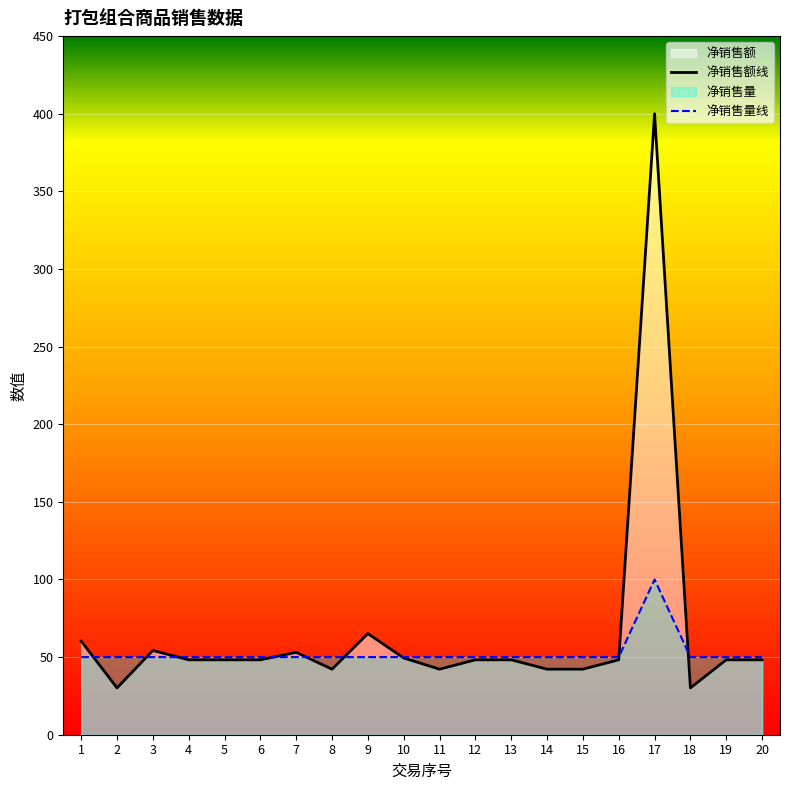

What is the total value across all series at 8?

92.2